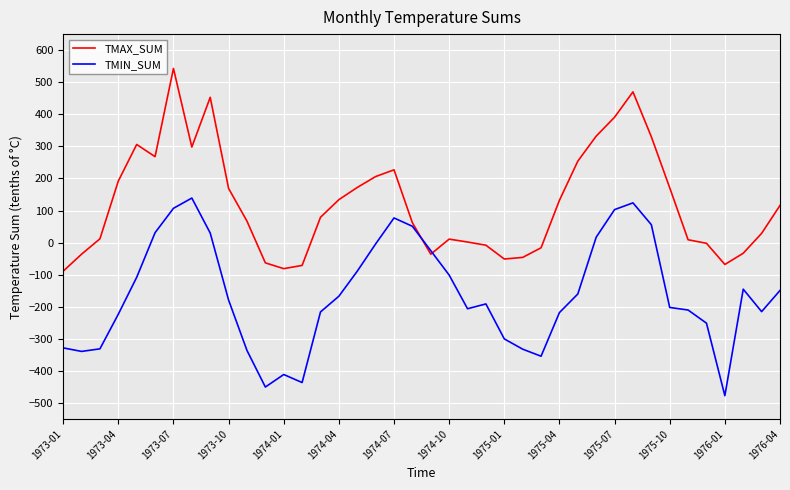

What is the minimum value for TMIN_SUM?

-477